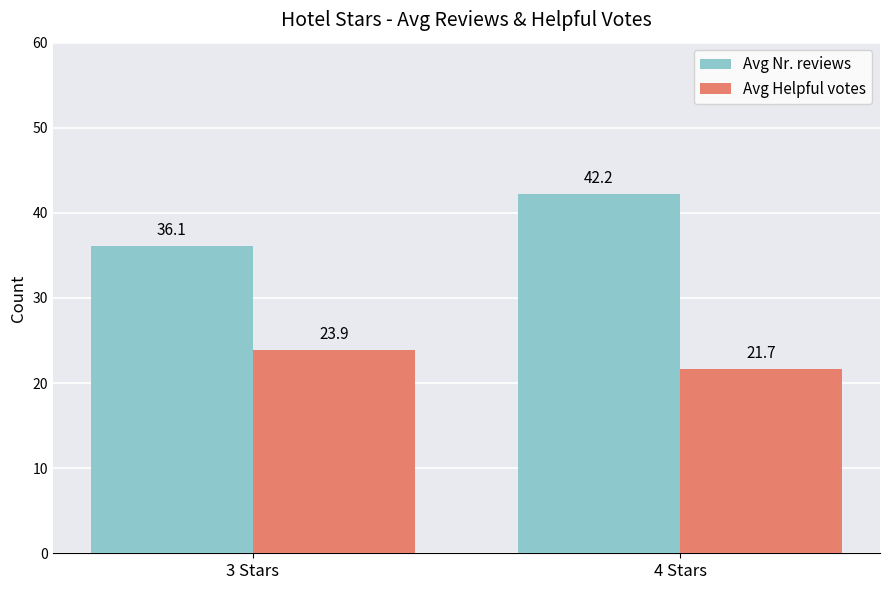

What is the sum of all Avg Nr. reviews values?

78.3